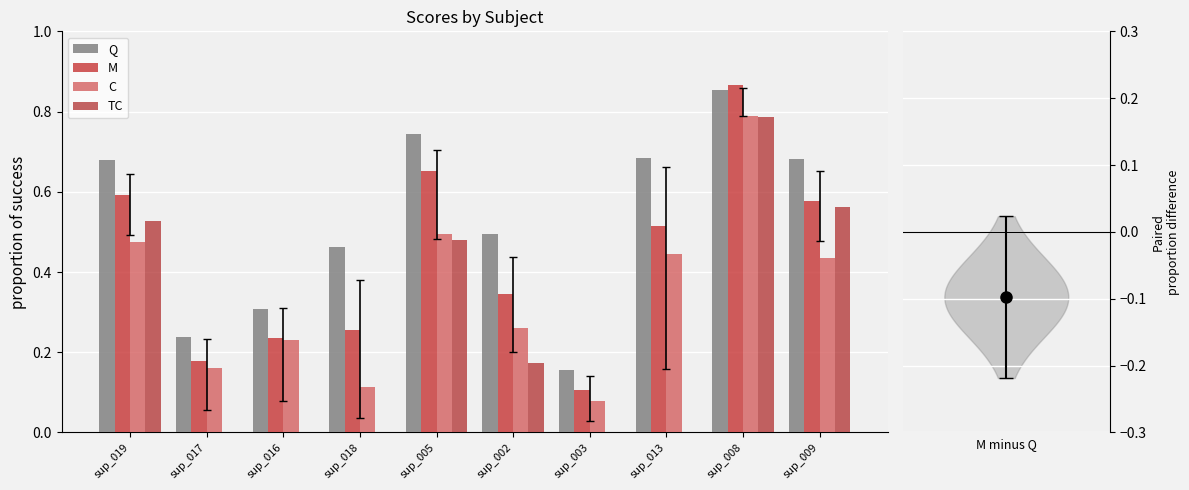

Reading left to right, what are all the values shown in this chart?

Q: 0.7	0.2	0.3	0.5	0.7	0.5	0.2	0.7	0.9	0.7
M: 0.6	0.2	0.2	0.3	0.7	0.3	0.1	0.5	0.9	0.6
C: 0.5	0.2	0.2	0.1	0.5	0.3	0.1	0.4	0.8	0.4
TC: 0.5	0.0	0.0	0.0	0.5	0.2	0.0	0.0	0.8	0.6